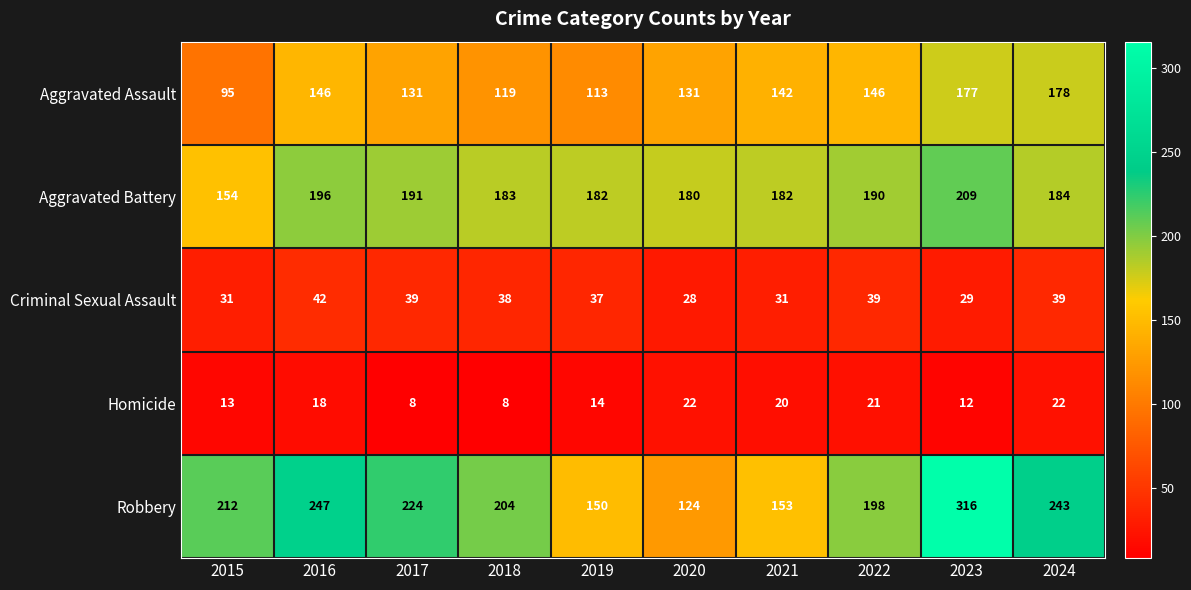

Rank the series by their maximum value, from highest to lowest.

Robbery, Aggravated Battery, Aggravated Assault, Criminal Sexual Assault, Homicide